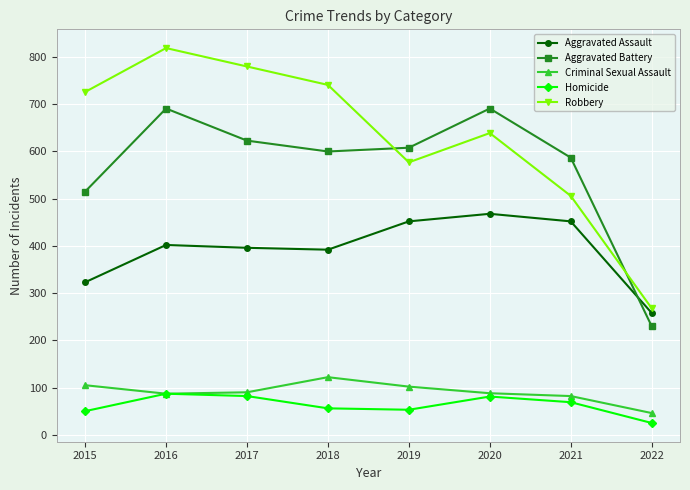

What is the value of the Aggravated Assault point at the 6th from the left?

468